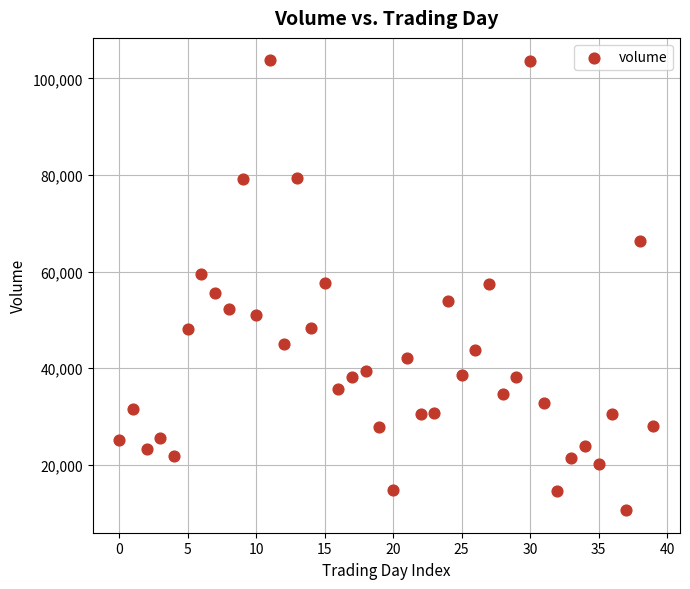

What is the range of Y values (max minus min)?

93216